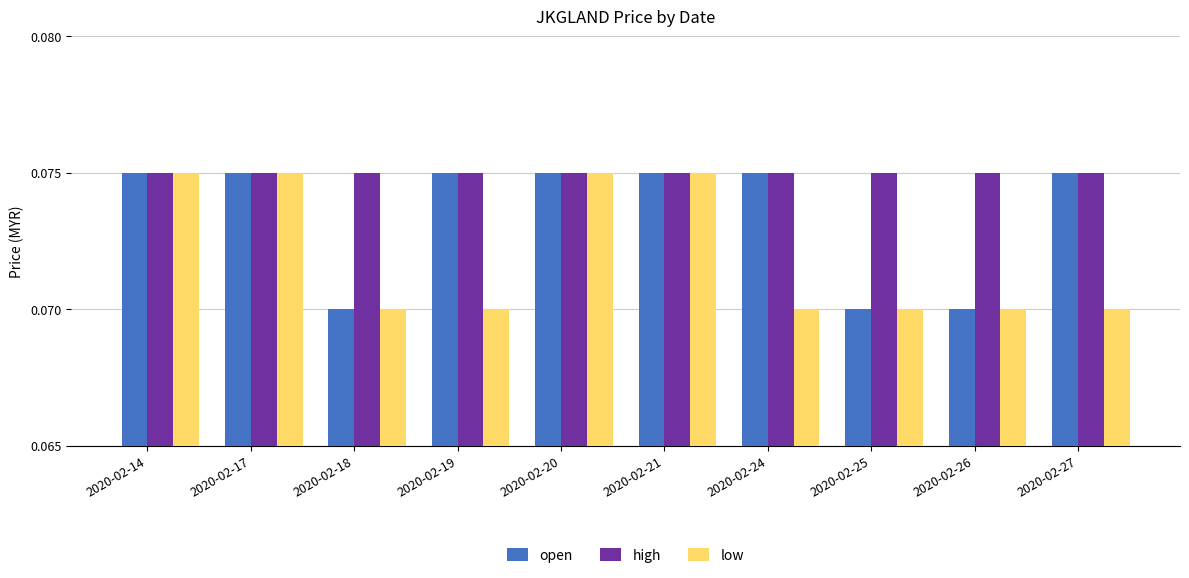

At how many categories does at least one series exceed 0?

10